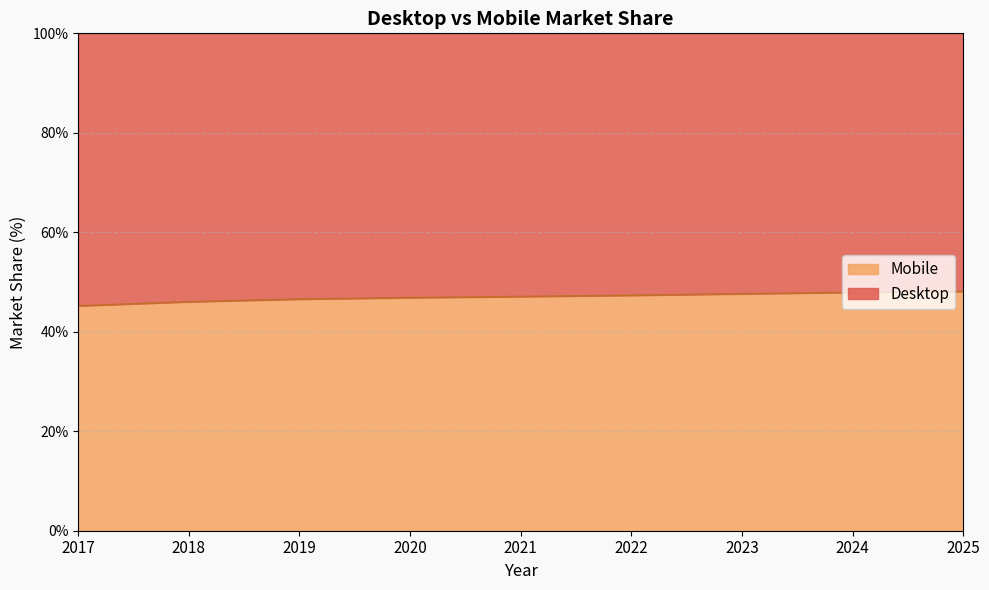

Reading left to right, what are all the values shown in this chart?

2017=45.2	2018=46.0	2019=46.6	2020=46.9	2021=47.1	2022=47.3	2023=47.6	2024=47.9	2025=48.1